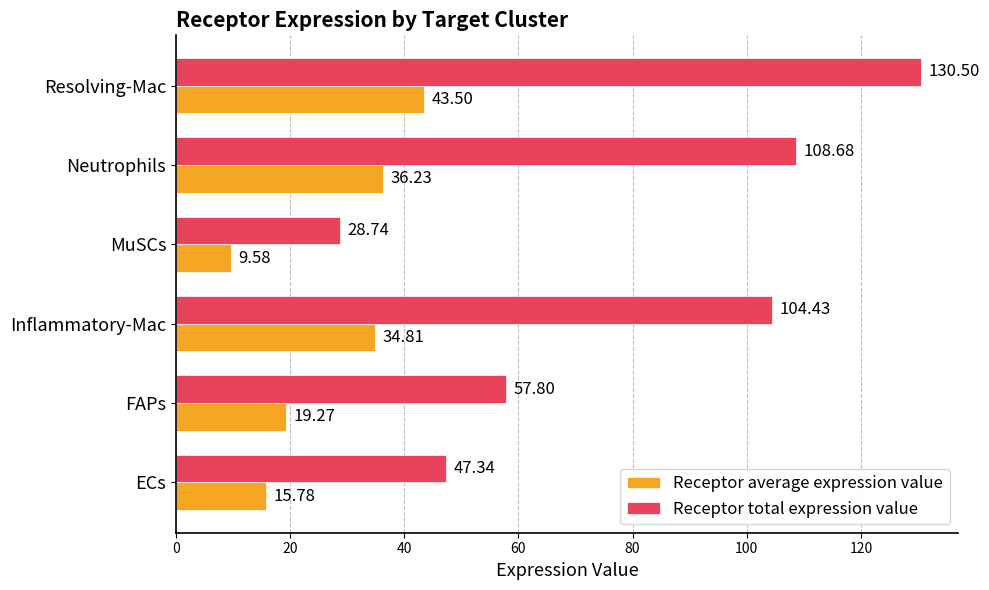

At which label is Receptor average expression value closest to 26?

FAPs